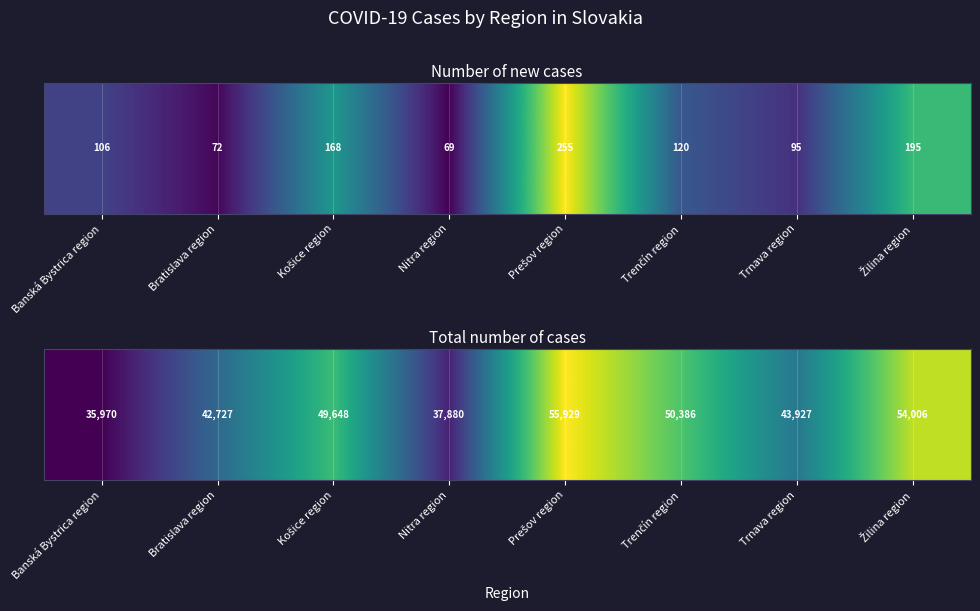

What is the approximate value at Žilina region, to the nearest 100?

54000